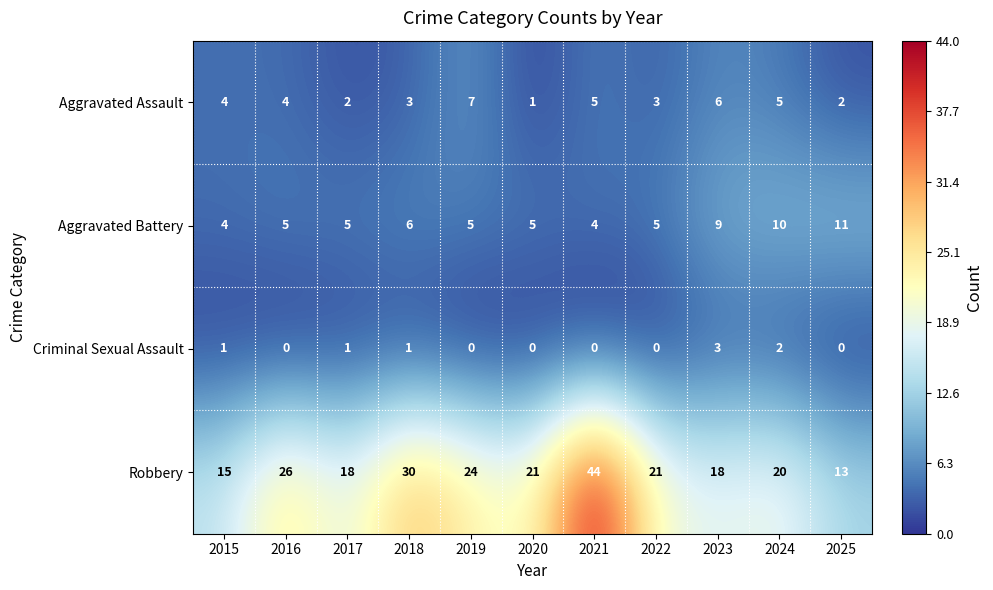

What is the total value across all series at 2023?

36